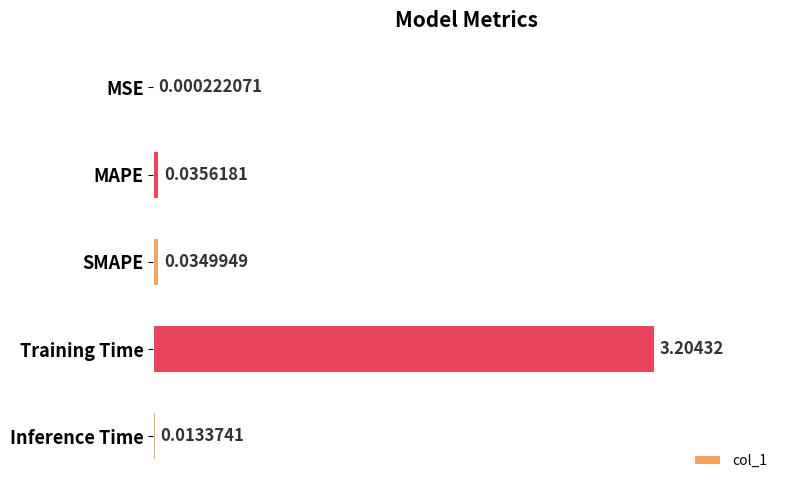

At which label is the value closest to 1?

MAPE